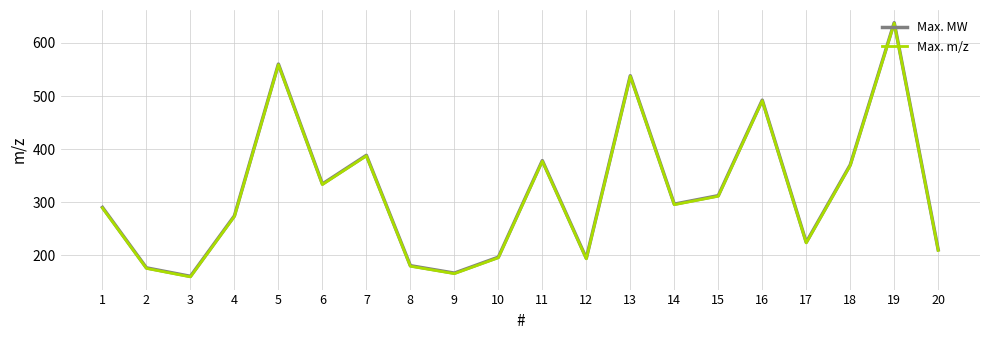

Is the value of Max. m/z at 9 greater than the value of Max. MW at 15?

No